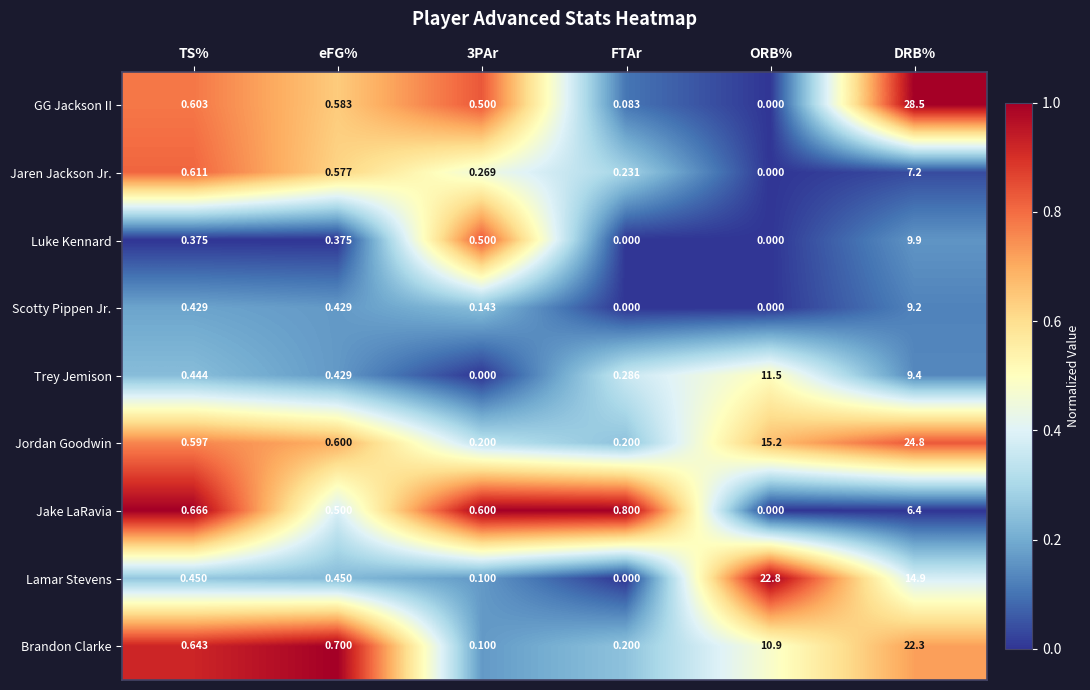

Between 3PAr and ORB%, which series saw the biggest shift?

Lamar Stevens